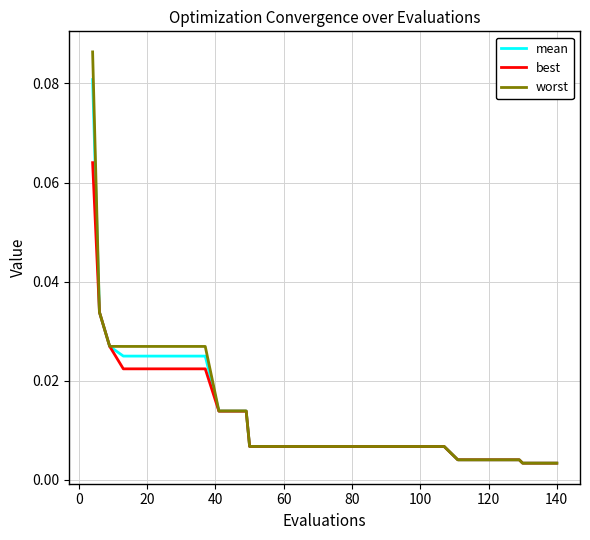

Count the number of categories in the chart.

40